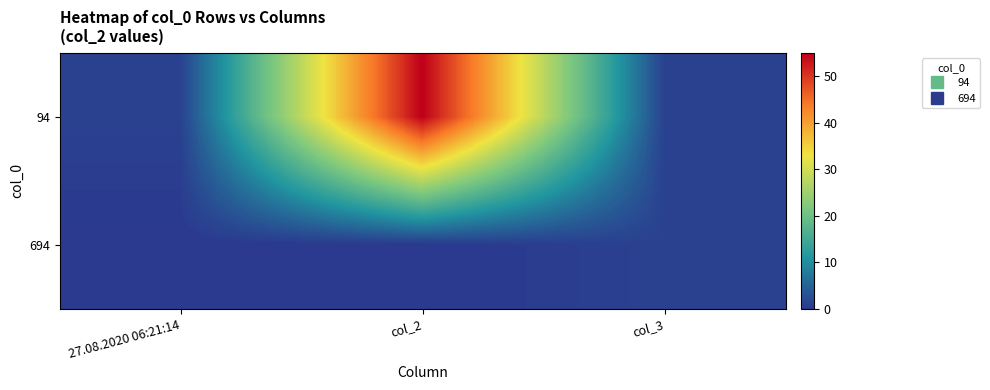

Which series has the largest range (max minus min)?

94